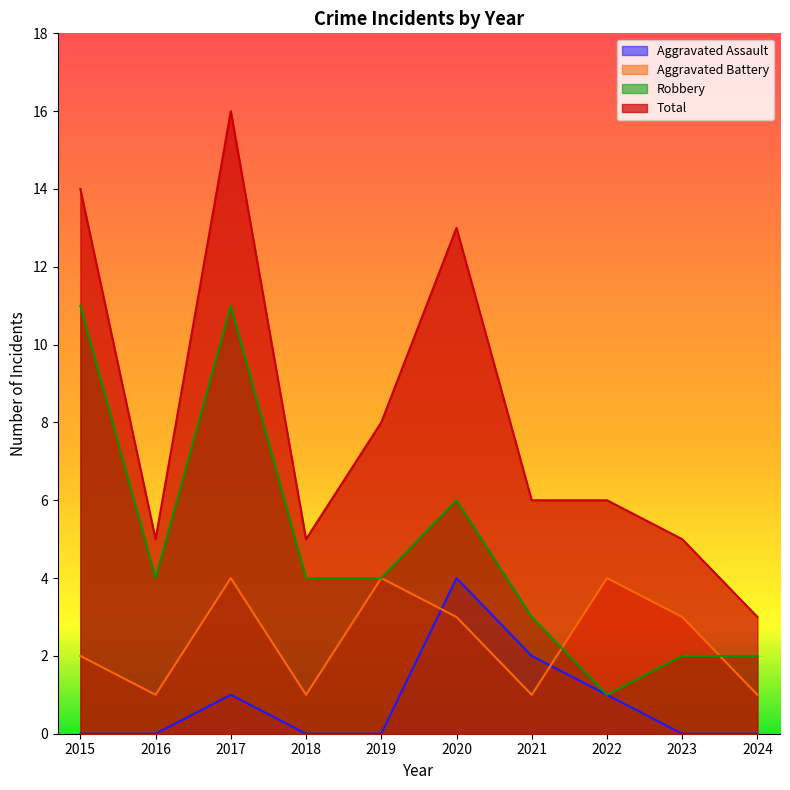

How many lines are shown in the chart?

4